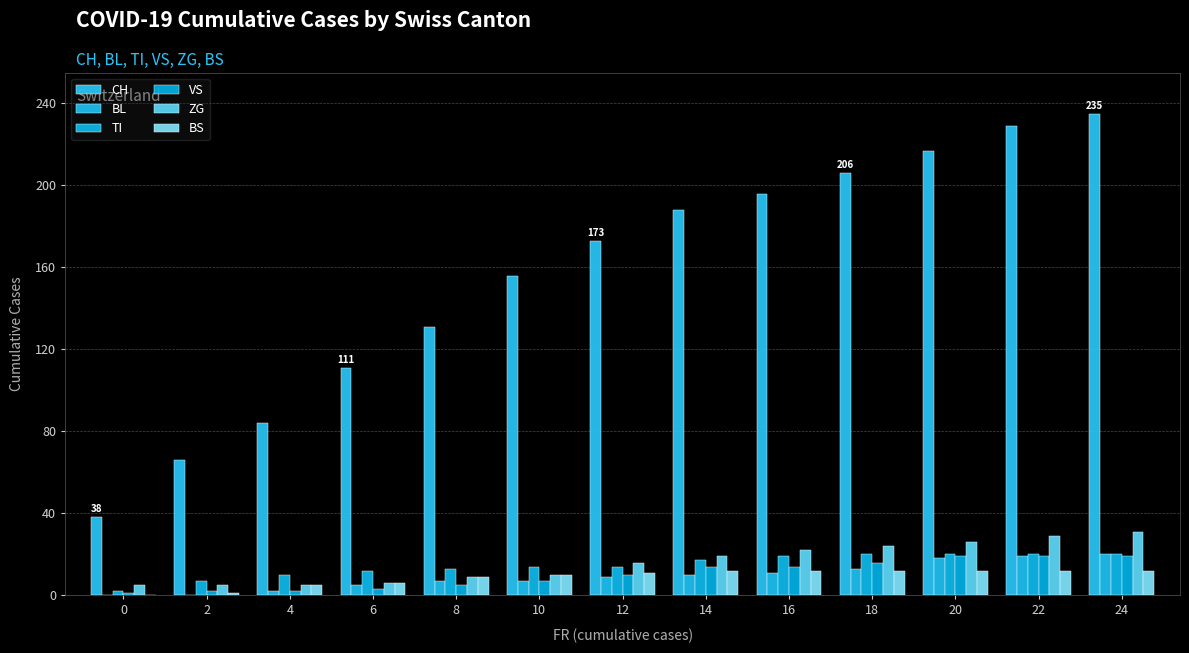

The value of BS at 22 is 12. True or false?

True